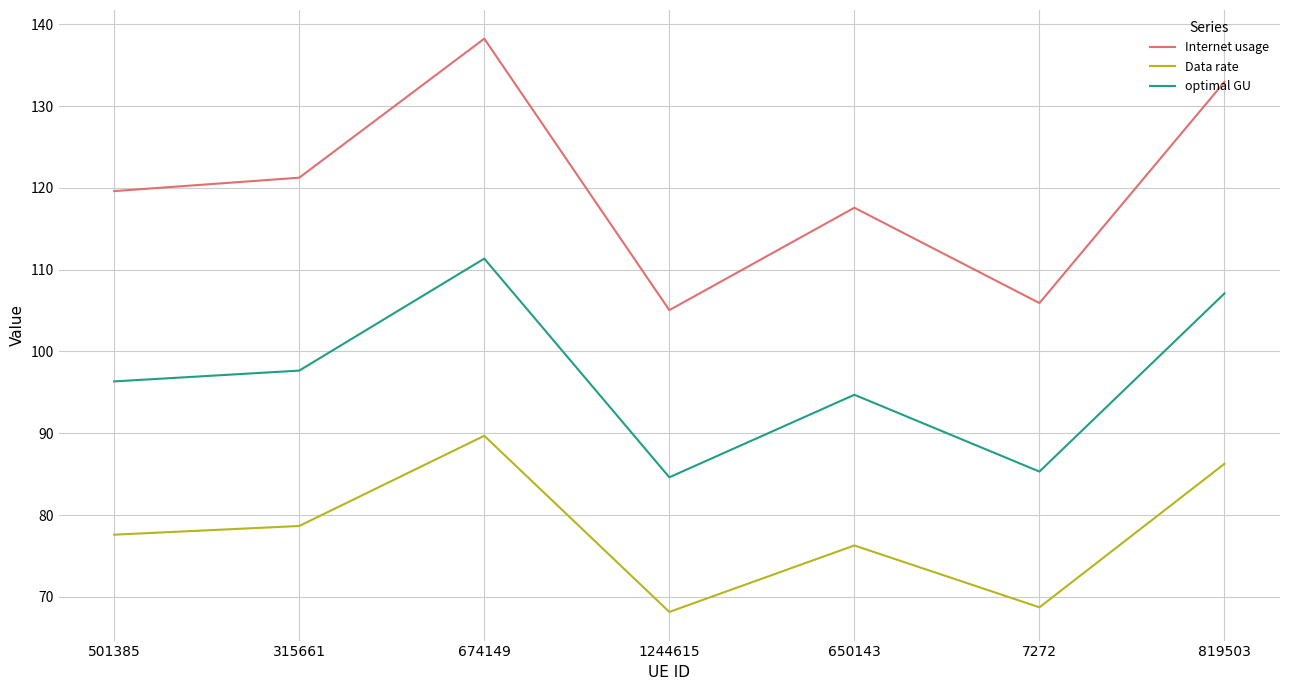

What is the average value of the Data rate series?

77.9